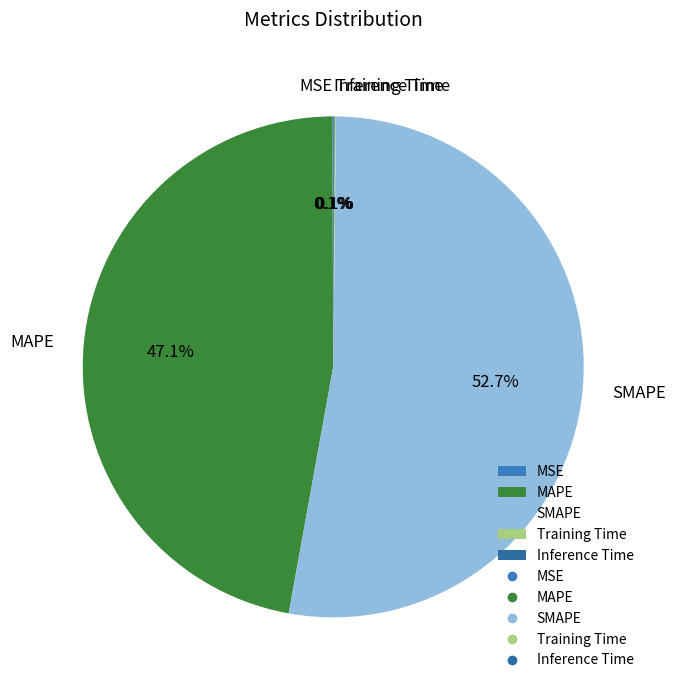

What percentage is NOT represented by MAPE?

52.9%